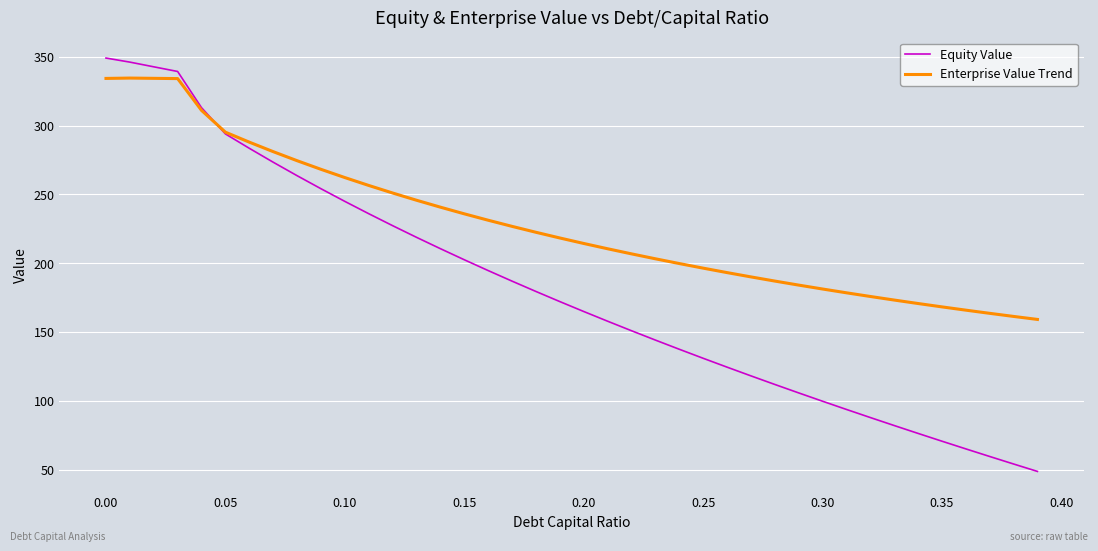

True or false: Equity Value and Enterprise Value Trend intersect in this chart.

True